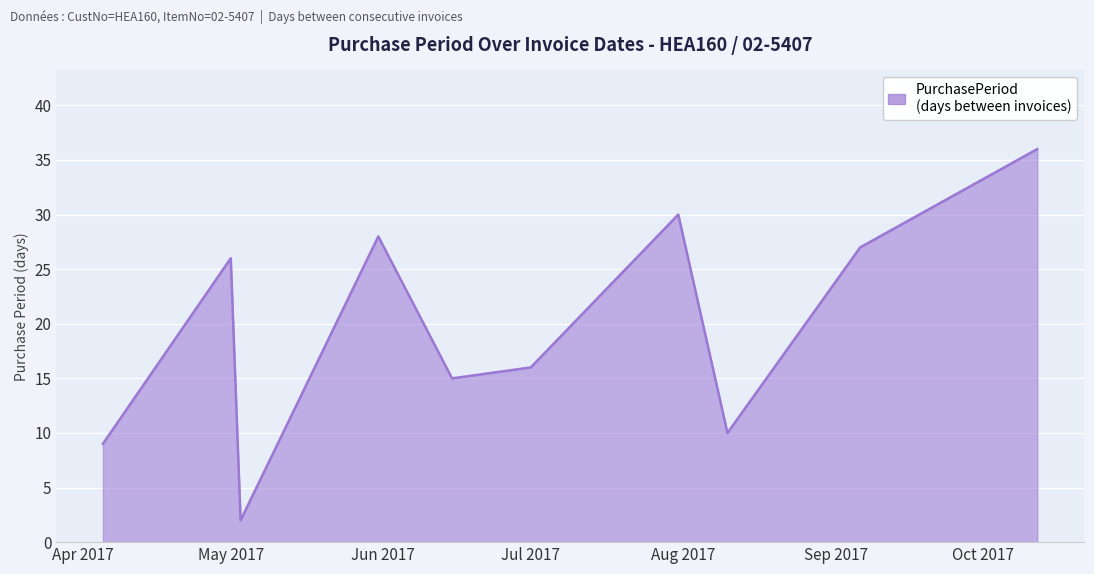

What is the difference between the maximum and minimum values?

34